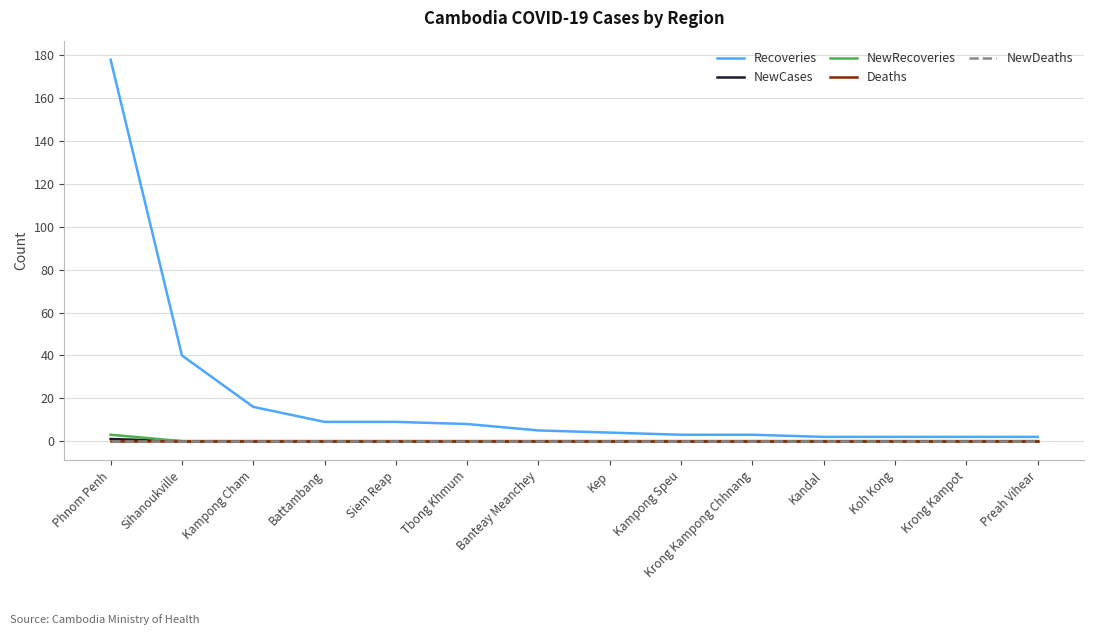

Reading left to right, extract all data points from this chart.

Recoveries: 178	40	16	9	9	8	5	4	3	3	2	2	2	2
NewCases: 1	0	0	0	0	0	0	0	0	0	0	0	0	0
NewRecoveries: 3	0	0	0	0	0	0	0	0	0	0	0	0	0
Deaths: 0	0	0	0	0	0	0	0	0	0	0	0	0	0
NewDeaths: 0	0	0	0	0	0	0	0	0	0	0	0	0	0